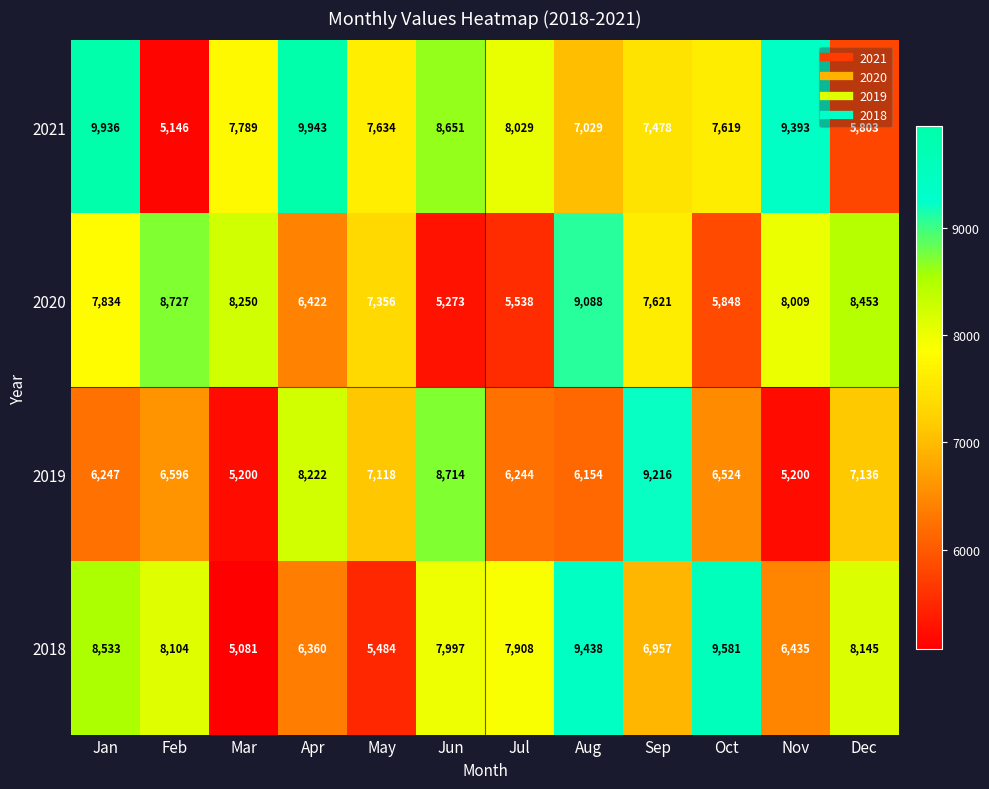

Which series has the widest spread of values?

2021